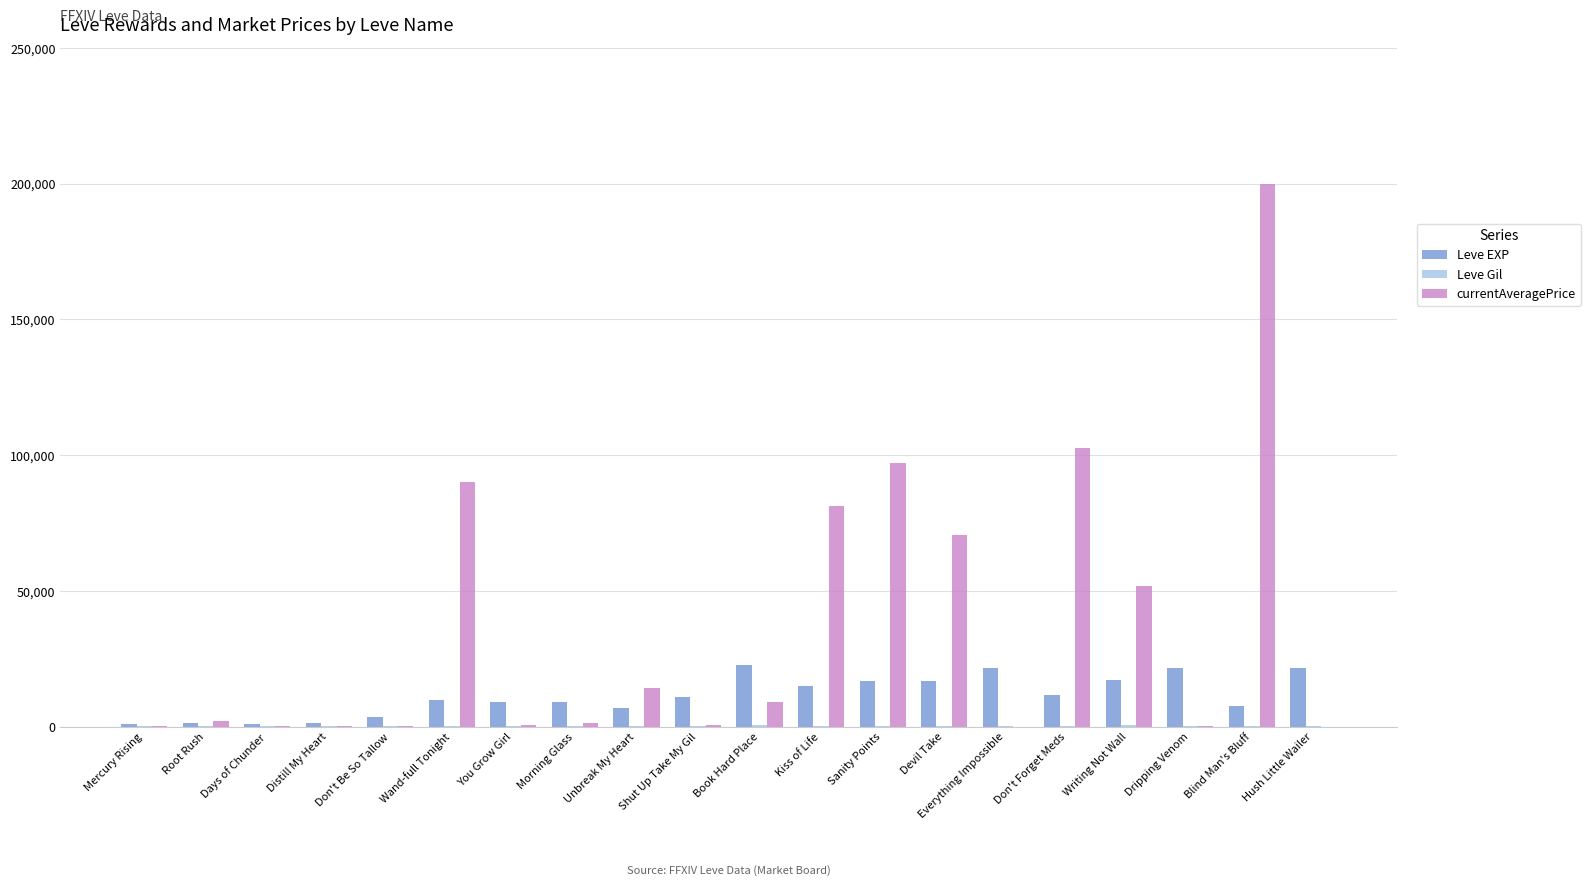

Which category has the highest value across all series?

Blind Man's Bluff